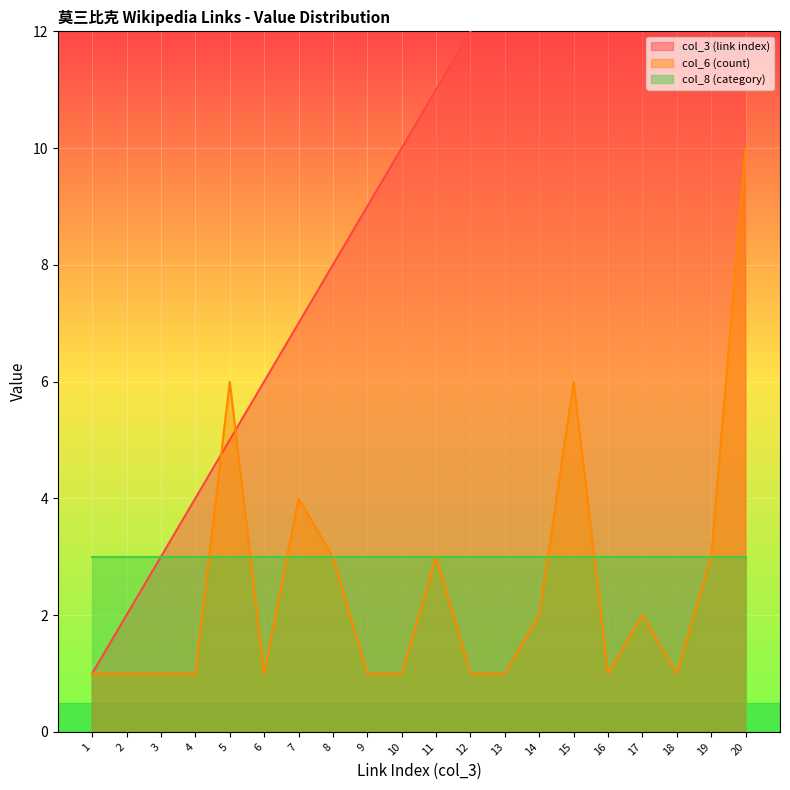

Between which two adjacent categories do col_6 (count) and col_3 (link index) first intersect?

4 and 5